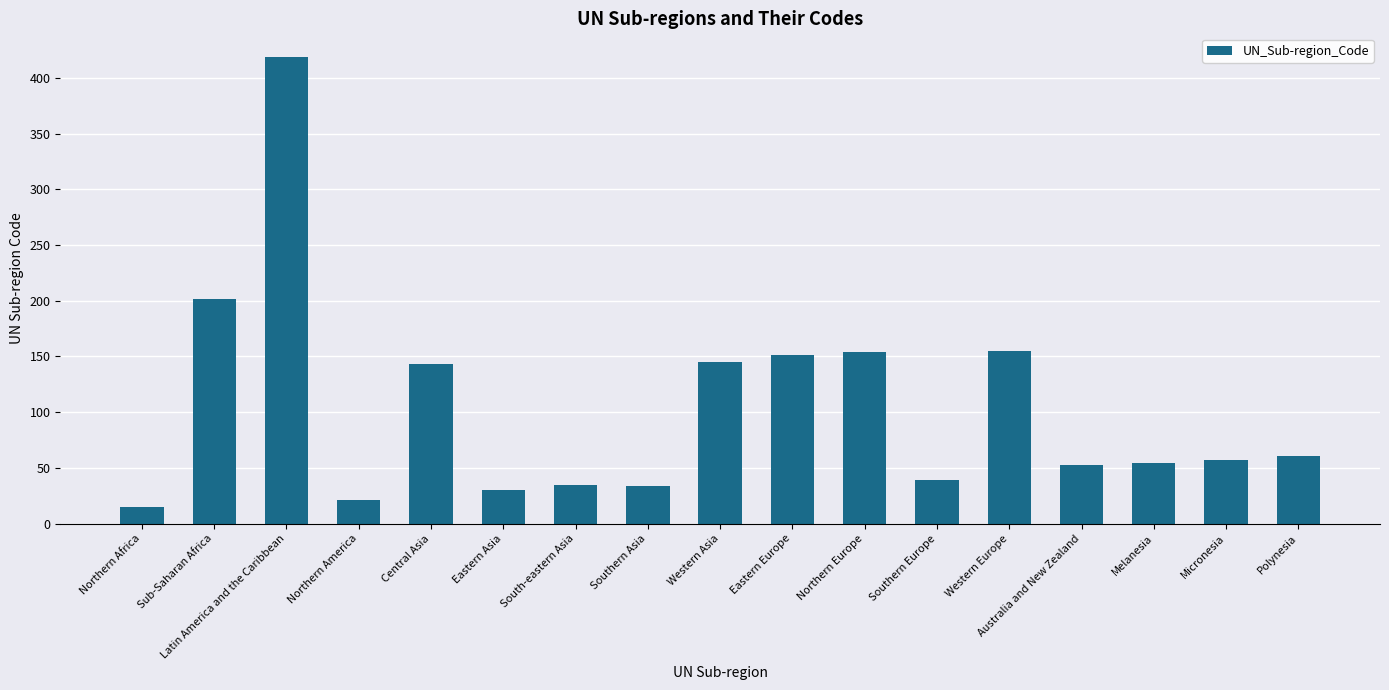

What position from the left is Northern America?

4